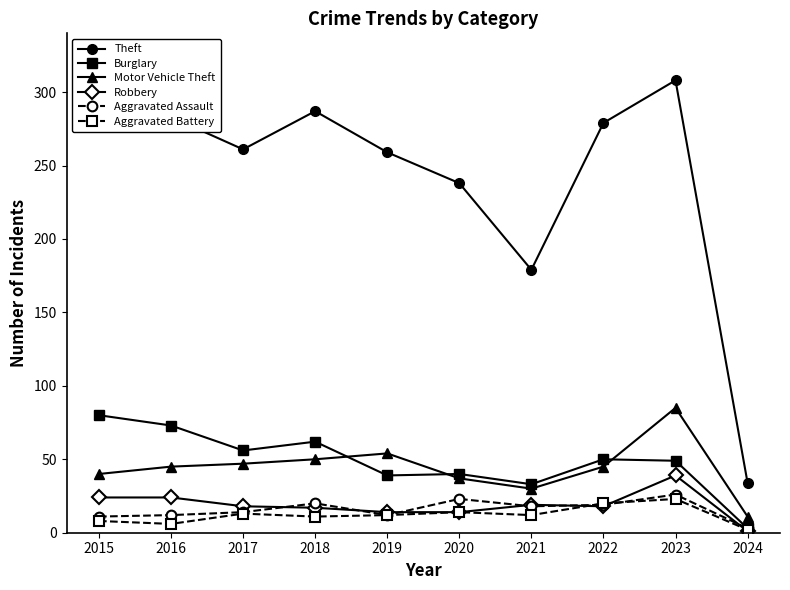

At which category is the sum across all series the highest?

2023